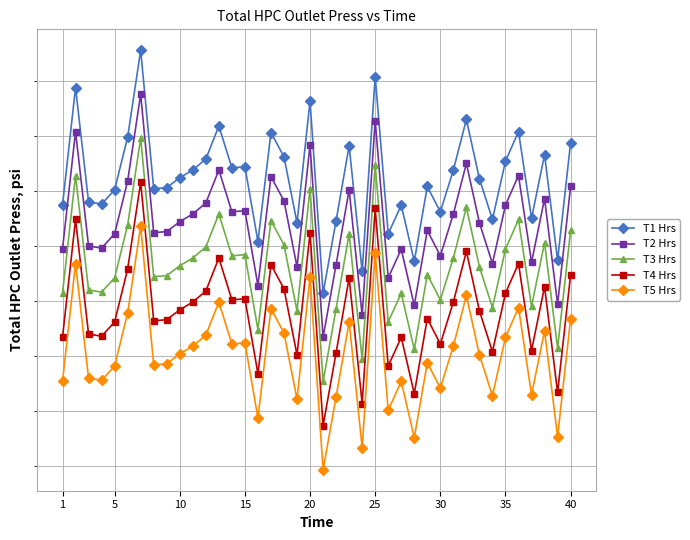

What is the average value of the T4 Hrs series?

549.9